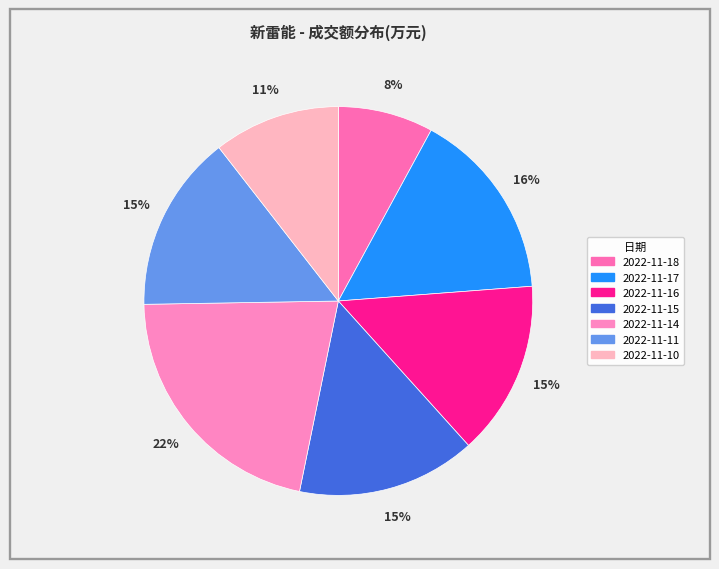

To the nearest percent, what is the difference between the 2022-11-16 and 2022-11-18 slice percentages?

7%